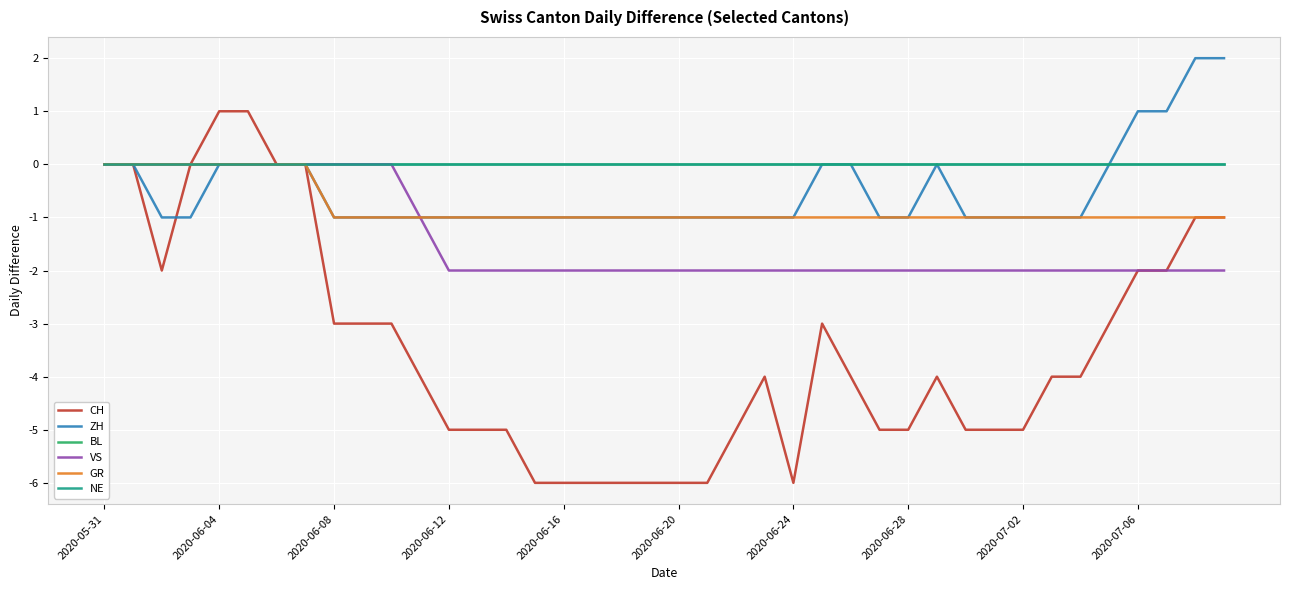

Reading right to left, transcribe all the data shown in this chart.

CH: -1	-1	-2	-2	-3	-4	-4	-5	-5	-5	-4	-5	-5	-4	-3	-6	-4	-5	-6	-6	-6	-6	-6	-6	-6	-5	-5	-5	-4	-3	-3	-3	0	0	1	1	0	-2	0	0
ZH: 2	2	1	1	0	-1	-1	-1	-1	-1	0	-1	-1	0	0	-1	-1	-1	-1	-1	-1	-1	-1	-1	-1	-1	-1	-1	-1	-1	-1	-1	0	0	0	0	-1	-1	0	0
BL: 0	0	0	0	0	0	0	0	0	0	0	0	0	0	0	0	0	0	0	0	0	0	0	0	0	0	0	0	0	0	0	0	0	0	0	0	0	0	0	0
VS: -2	-2	-2	-2	-2	-2	-2	-2	-2	-2	-2	-2	-2	-2	-2	-2	-2	-2	-2	-2	-2	-2	-2	-2	-2	-2	-2	-2	-1	0	0	0	0	0	0	0	0	0	0	0
GR: -1	-1	-1	-1	-1	-1	-1	-1	-1	-1	-1	-1	-1	-1	-1	-1	-1	-1	-1	-1	-1	-1	-1	-1	-1	-1	-1	-1	-1	-1	-1	-1	0	0	0	0	0	0	0	0
NE: 0	0	0	0	0	0	0	0	0	0	0	0	0	0	0	0	0	0	0	0	0	0	0	0	0	0	0	0	0	0	0	0	0	0	0	0	0	0	0	0